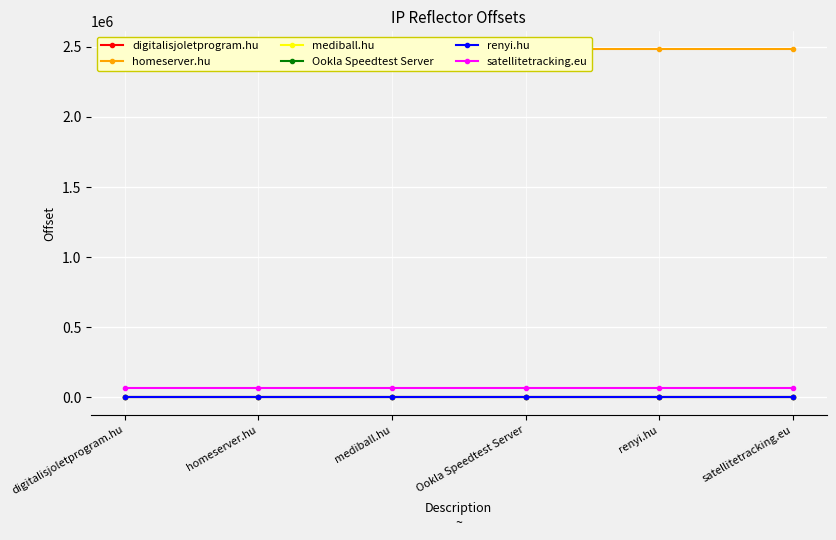

True or false: mediball.hu has more than 1 interior local peaks.

False